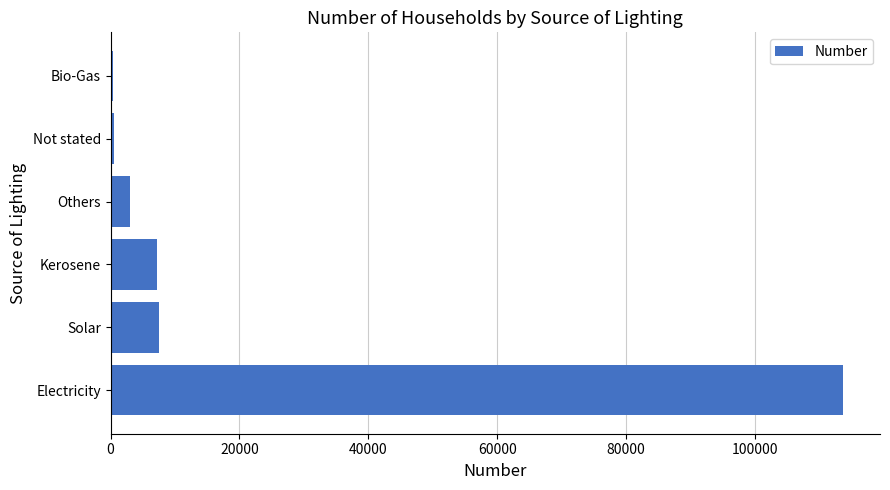

At which category does the chart reach its peak across all series?

Electricity